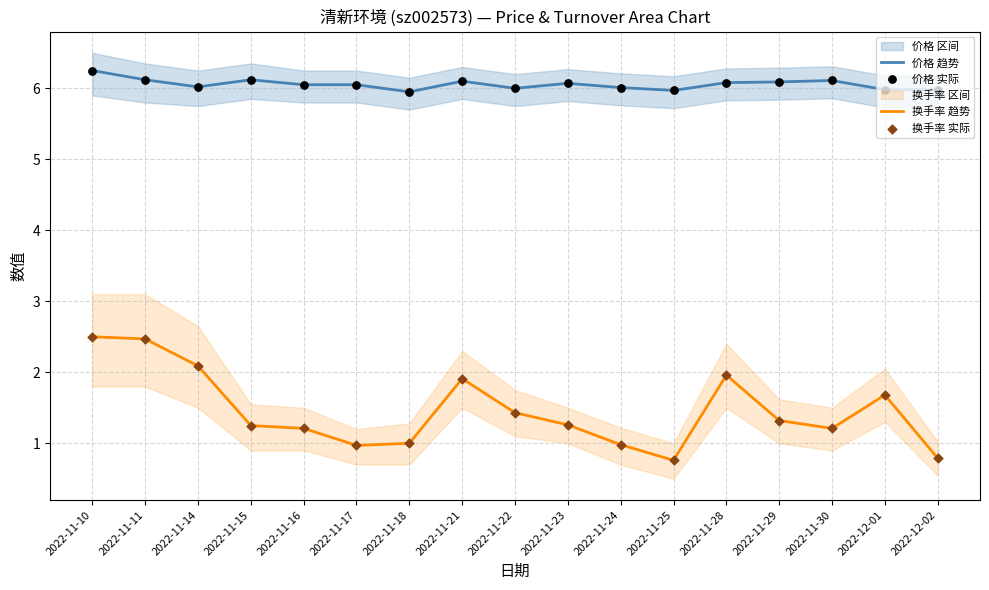

Which series has the largest total across all categories?

价格 趋势